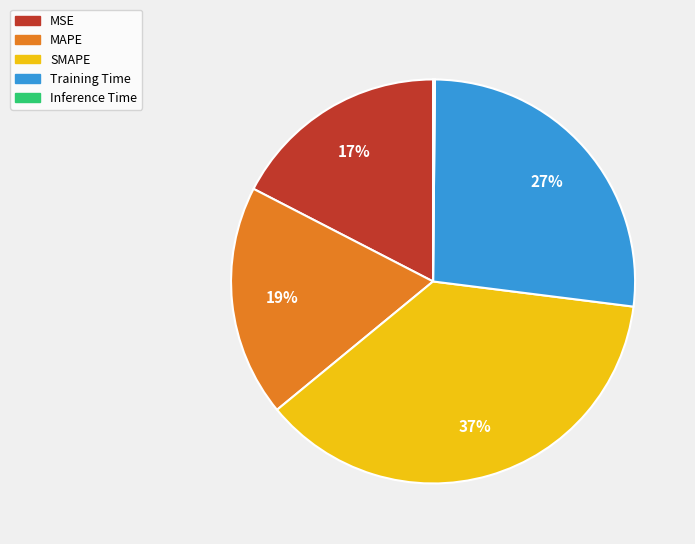

To the nearest percent, what portion does Training Time represent?

27%